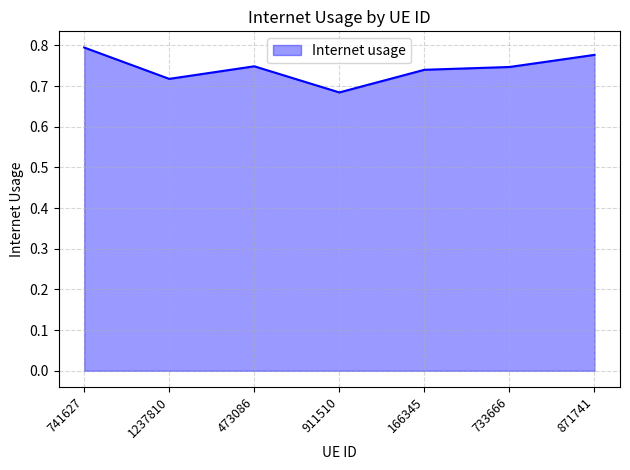

Which label corresponds to the largest value in the chart?

741627